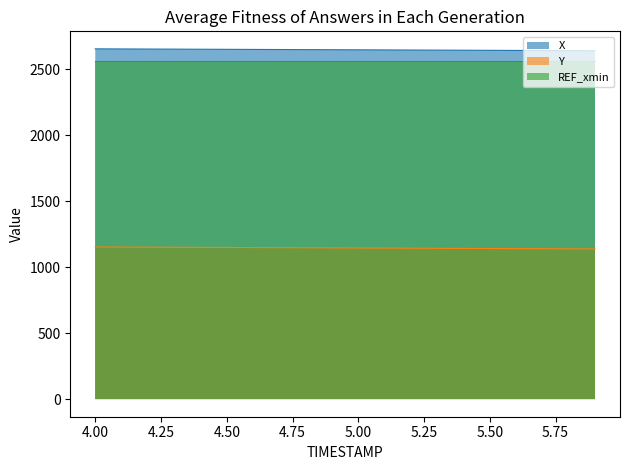

At which label does X reach its minimum?

5.9